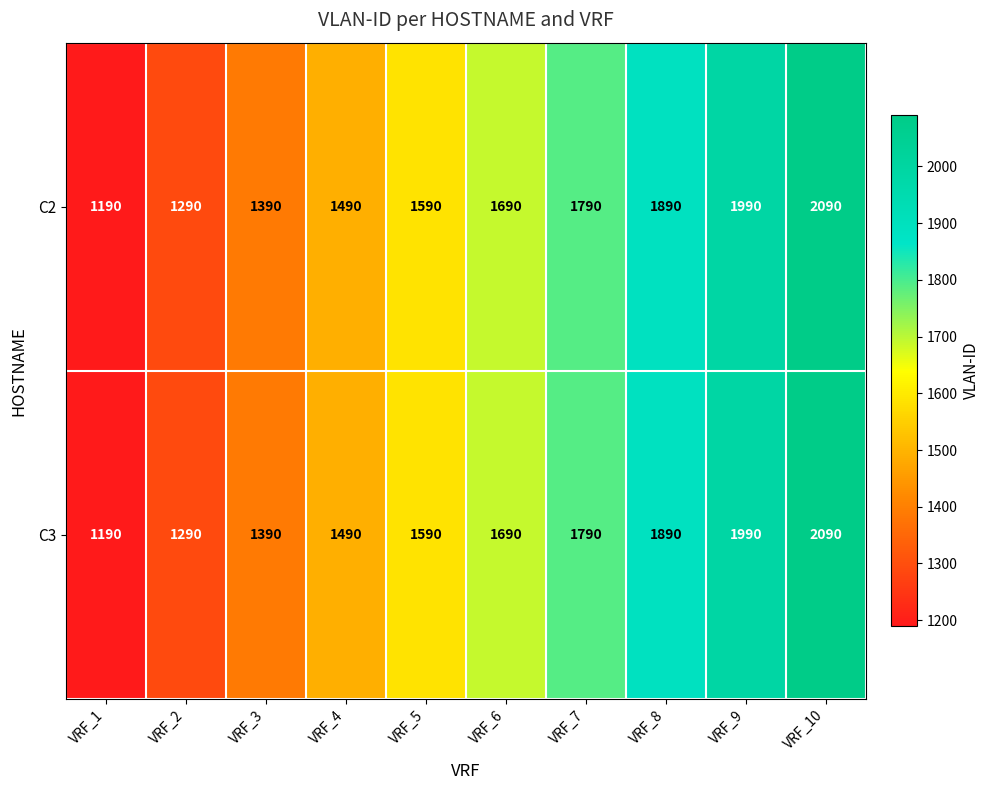

Count the C3 values in the range 1390 to 1890.

6